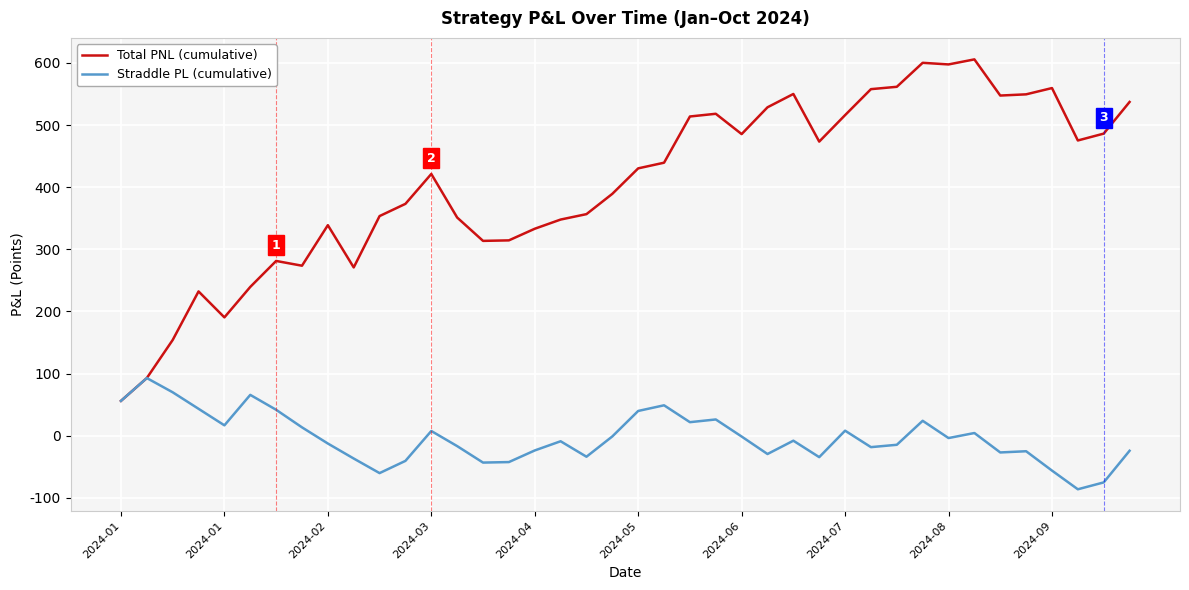

Which series has the widest spread of values?

Total PNL (cumulative)